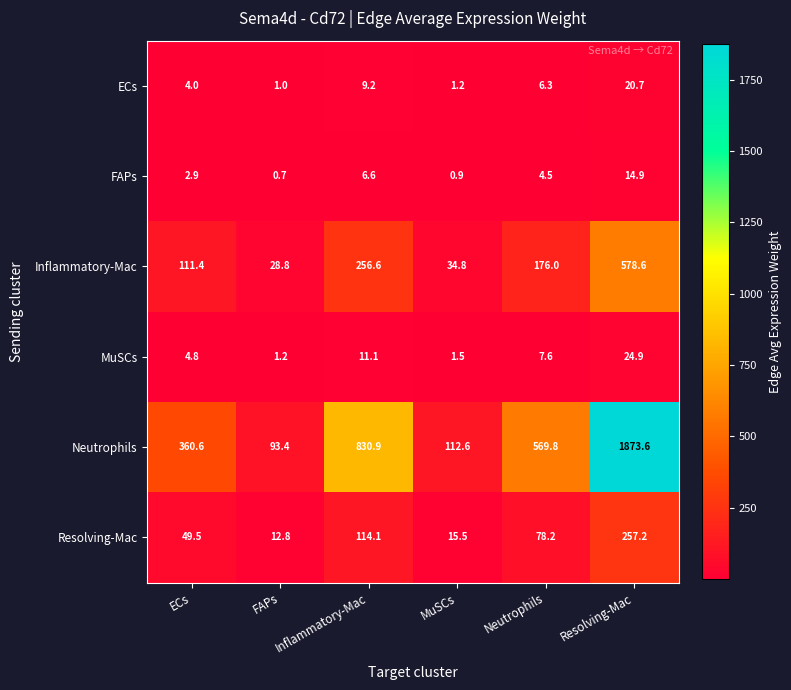

Is it true that FAPs equals 0.9 at MuSCs?

True